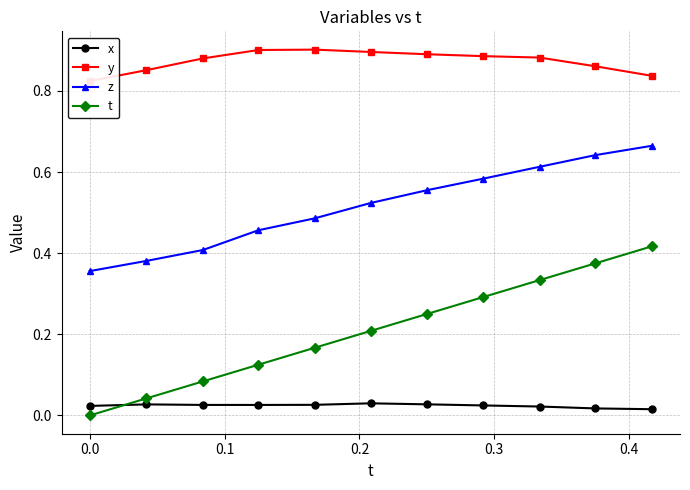

True or false: x and y cross at least once.

False